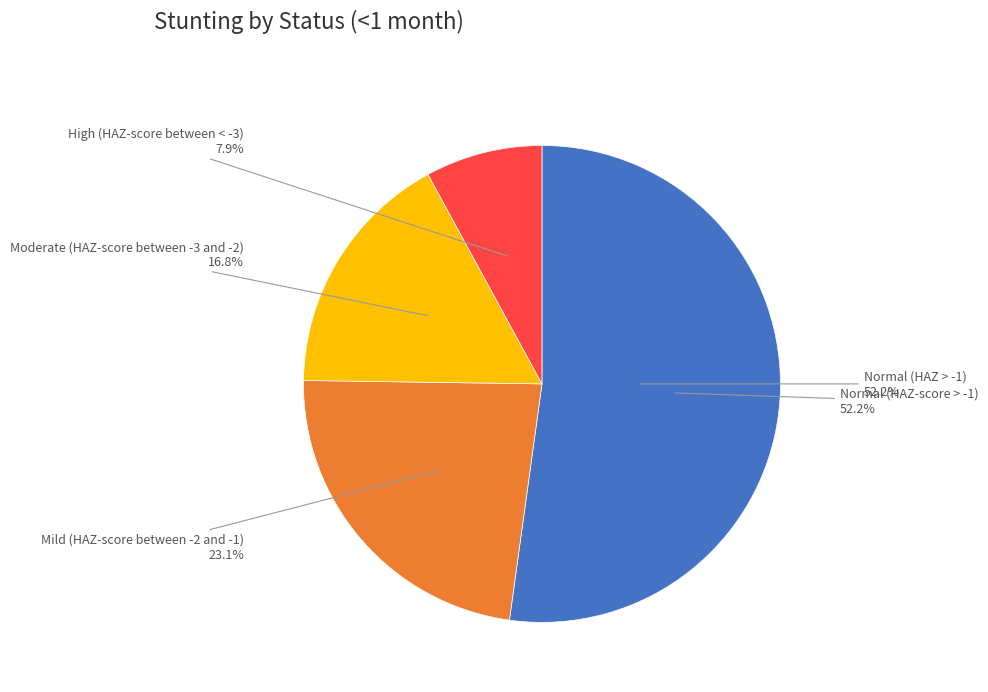

Rank the categories by value from highest to lowest.

Normal (HAZ-score > -1), Mild (HAZ-score between -2 and -1), Moderate (HAZ-score between -3 and -2), High (HAZ-score between < -3)